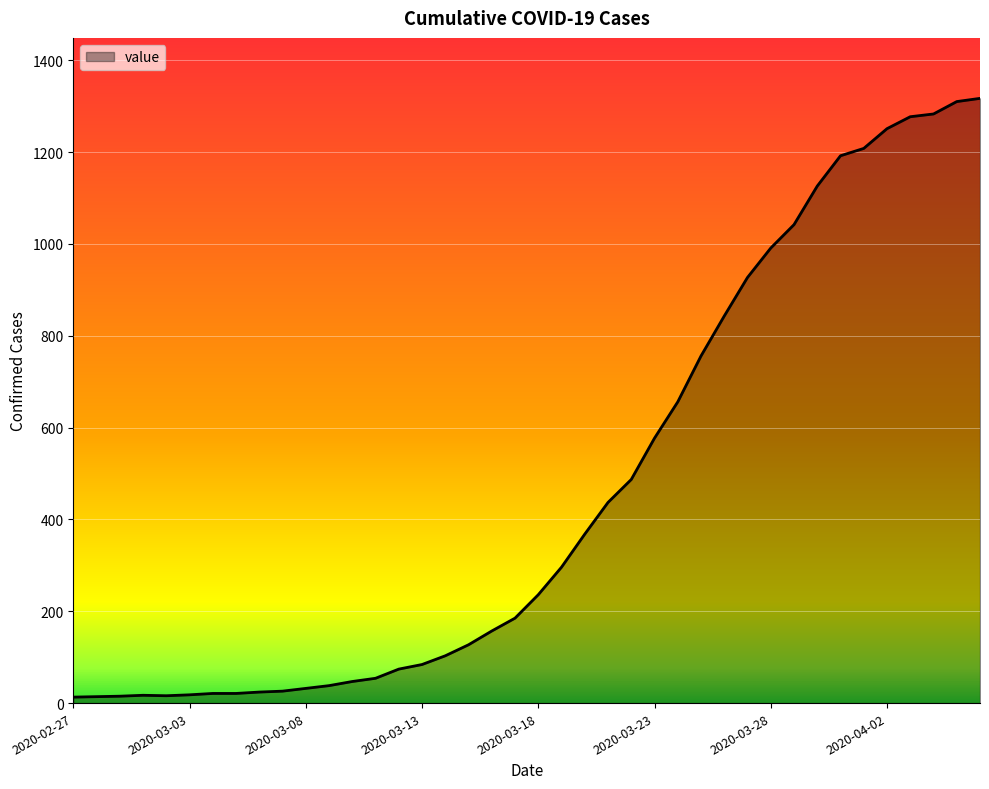

How many points are higher than both their immediate neighbors (excluding endpoints)?

1